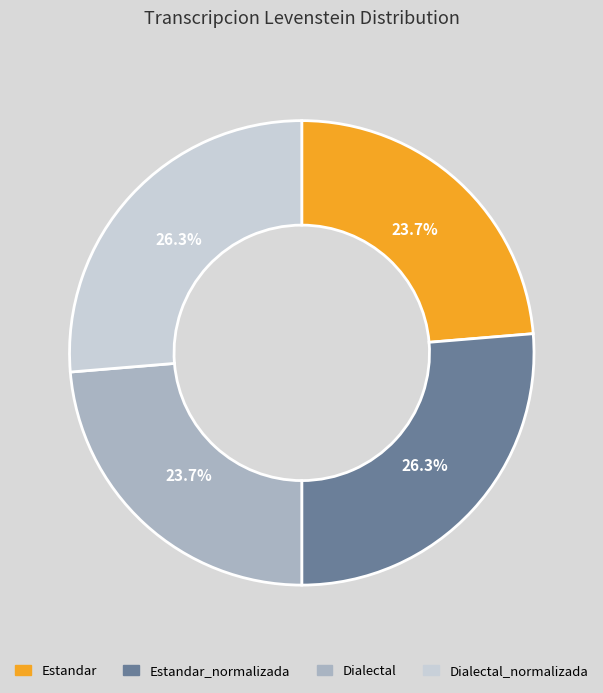

To the nearest percent, what is the average slice percentage?

25%